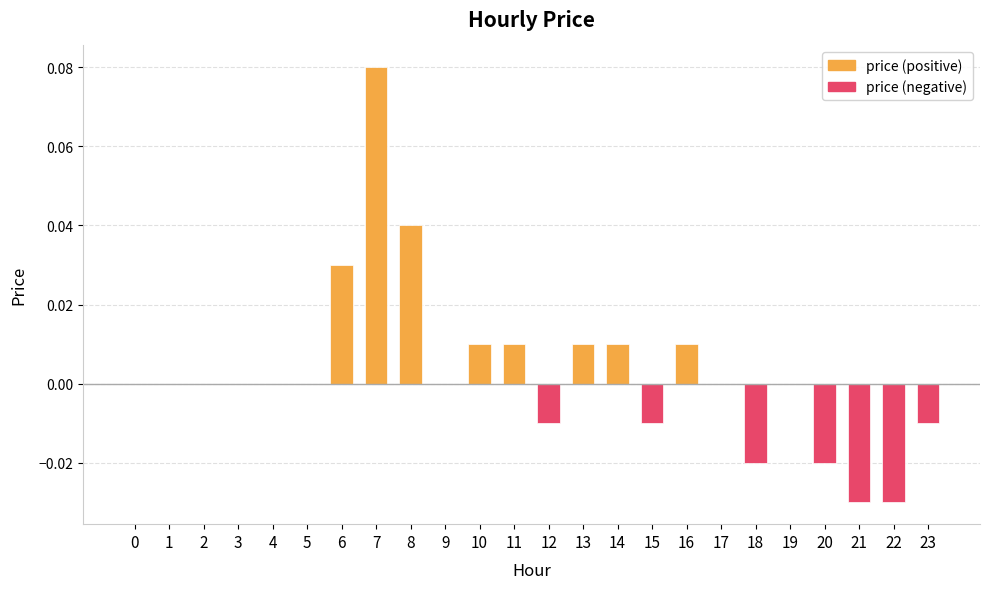

Which series has the largest total across all categories?

price (positive)